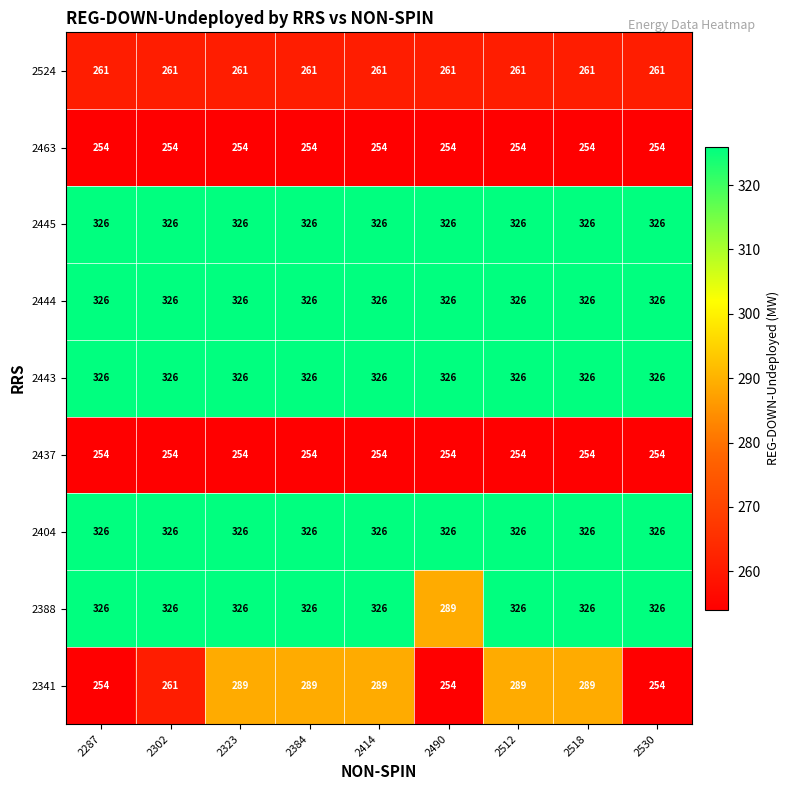

At how many categories does at least one series exceed 276?

9